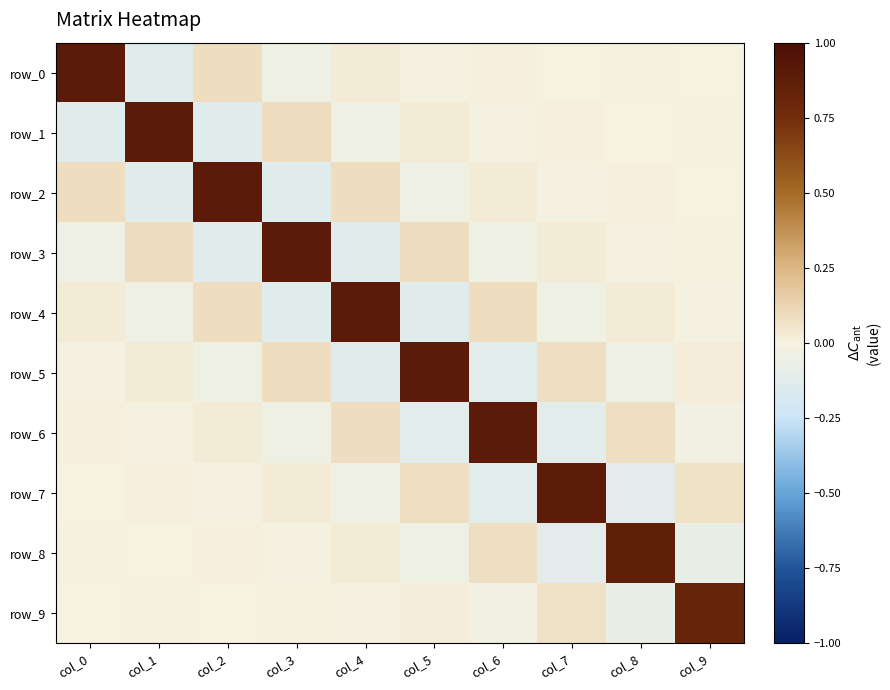

At which category is the sum across all series the highest?

col_0